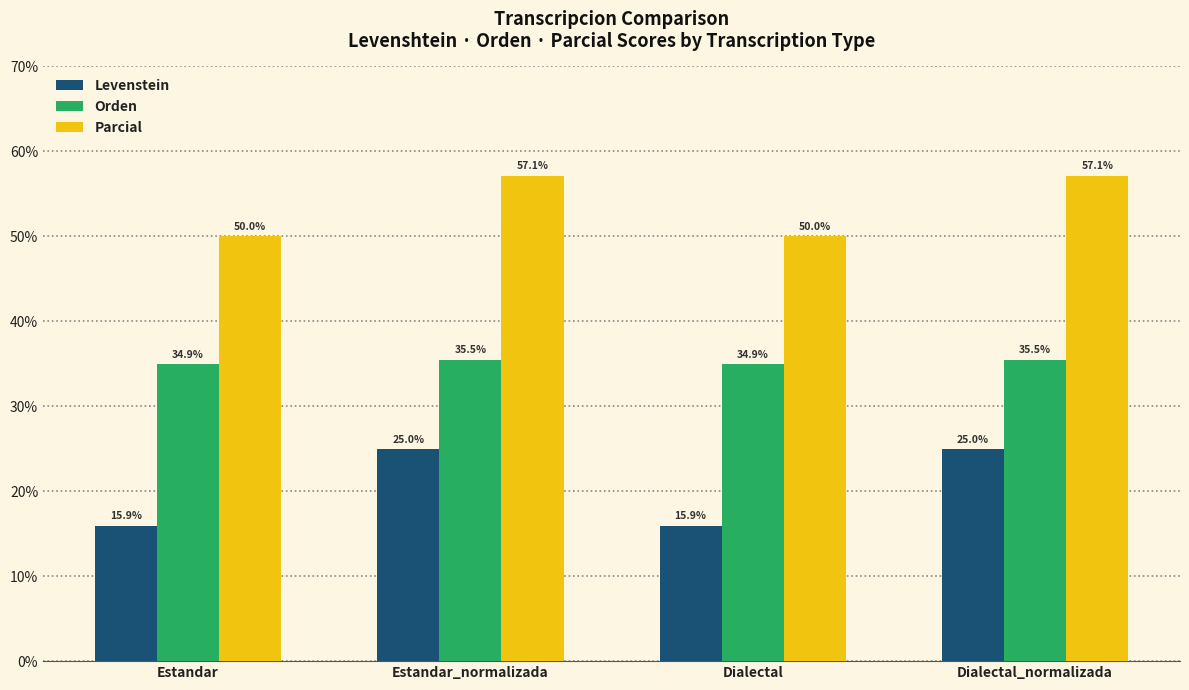

What is the total value across all series at Dialectal_normalizada?

117.6